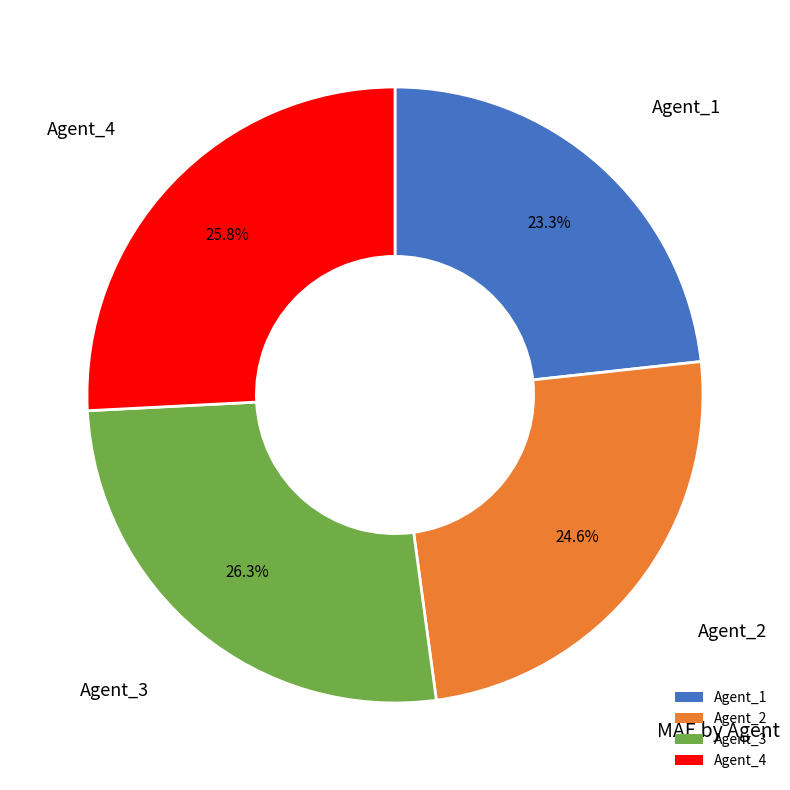

Which slice is the smallest?

Agent_1